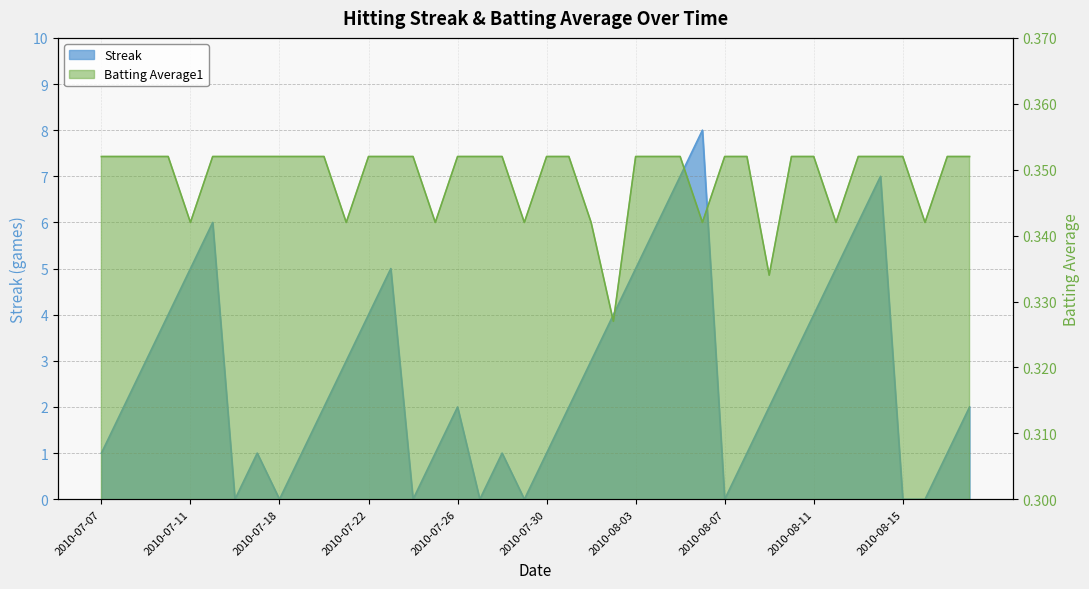

True or false: Streak and Batting Average1 cross at least once.

True